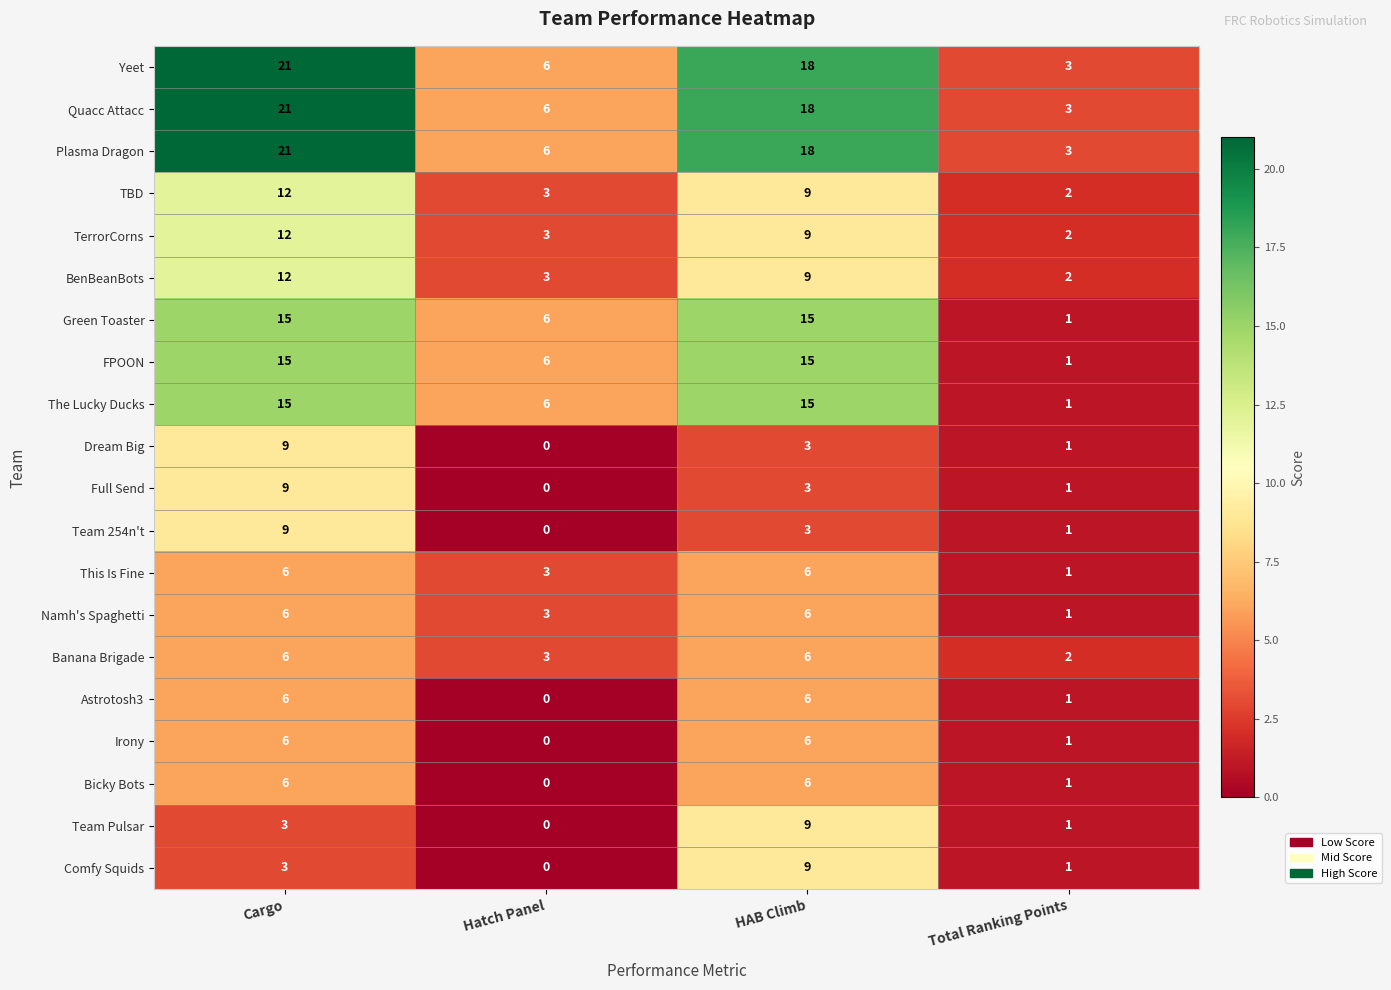

What is the difference between the maximum and minimum values in the Green Toaster series?

14